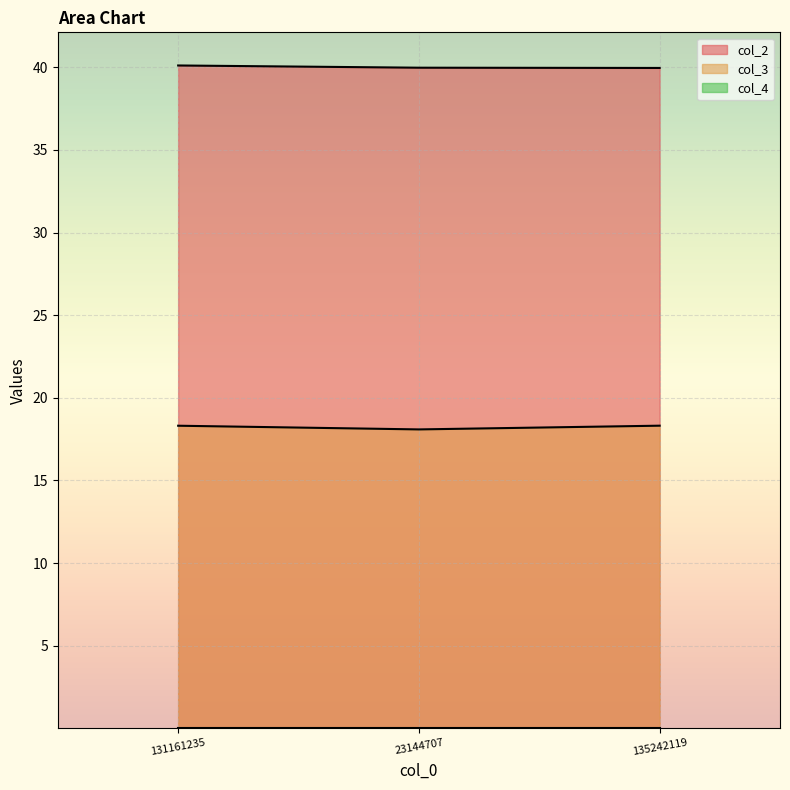

Reading right to left, list all the values displayed in this chart.

col_2: 40.0	40.0	40.1
col_3: 18.3	18.1	18.3